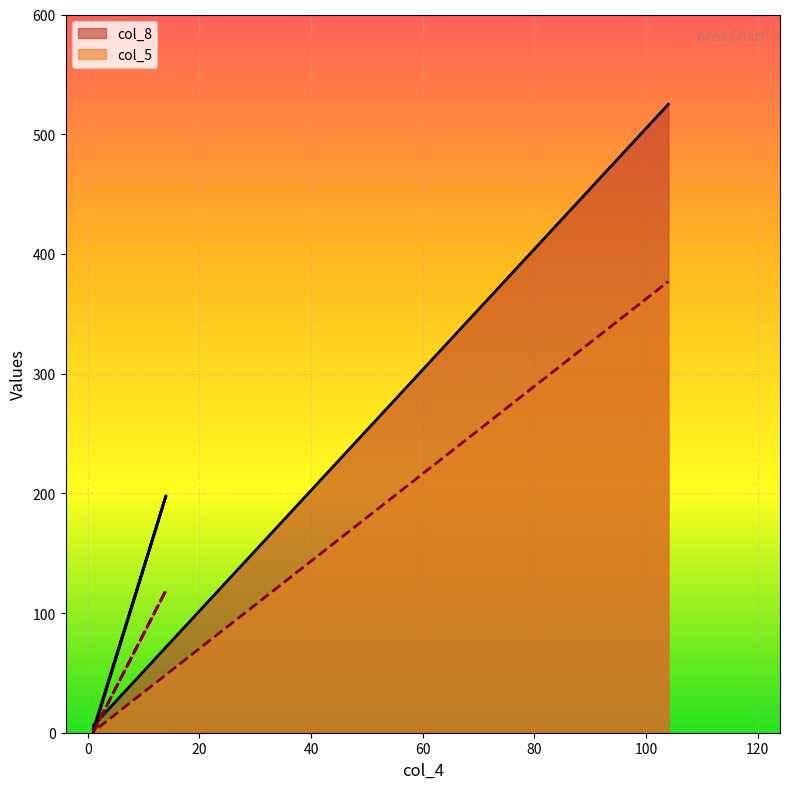

True or false: col_5 and col_8 cross at least once.

False